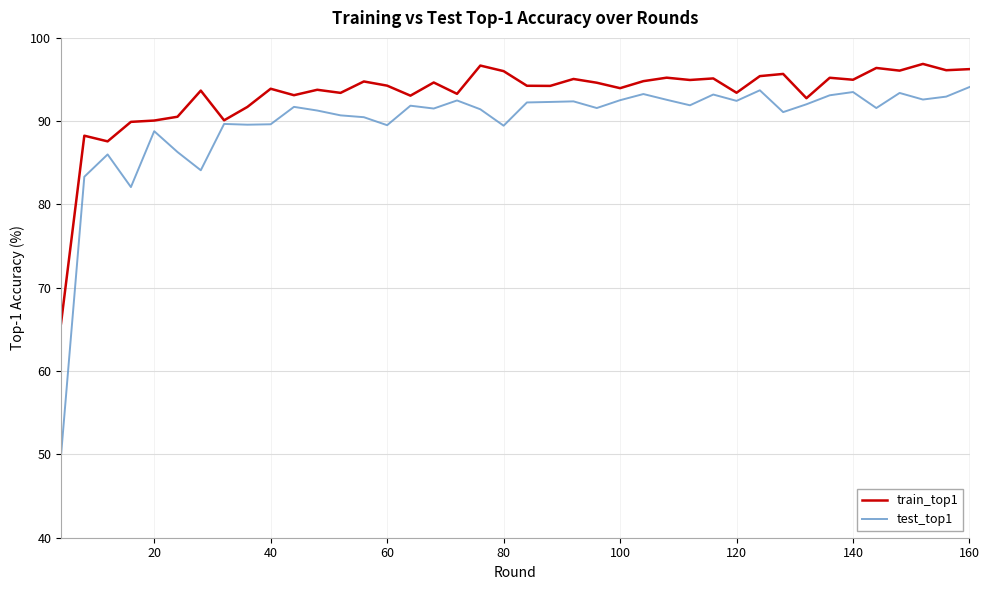

What is the maximum value shown in the chart?

96.9